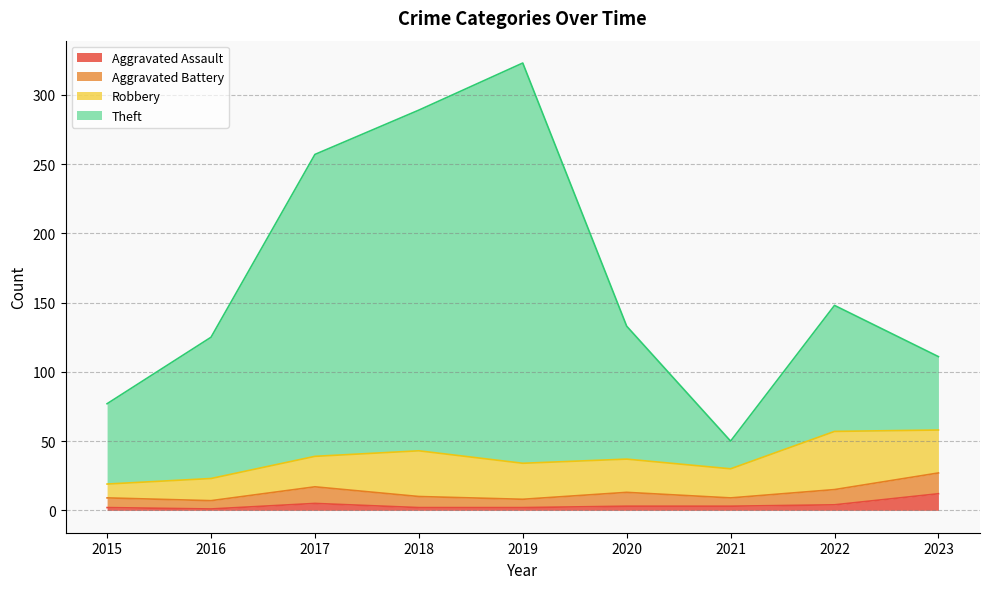

What is the spread (max minus min) of values at 2016?

124